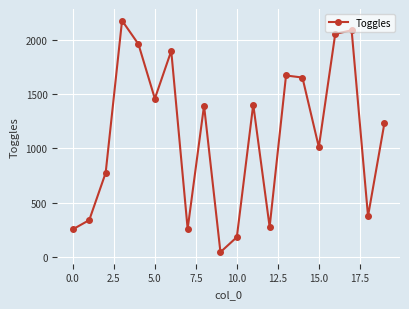

Does the chart display data point markers on the line(s)?

Yes